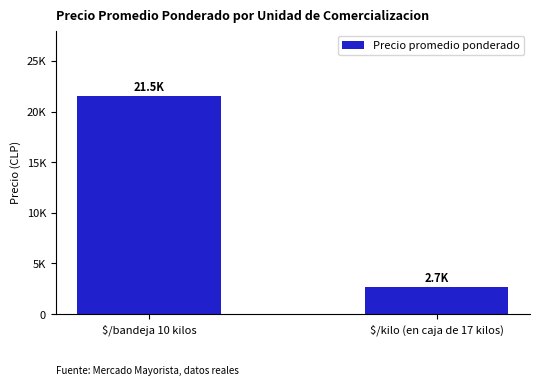

Approximately how many times larger is the value at $/bandeja 10 kilos compared to $/kilo (en caja de 17 kilos)?

8.1